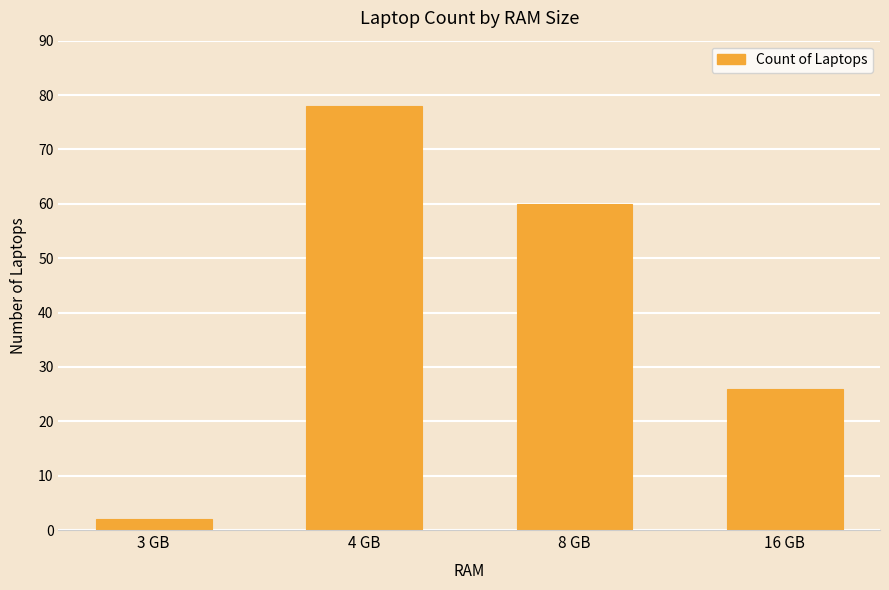

The chart shows a value of 2 at 3 GB. True or false?

True